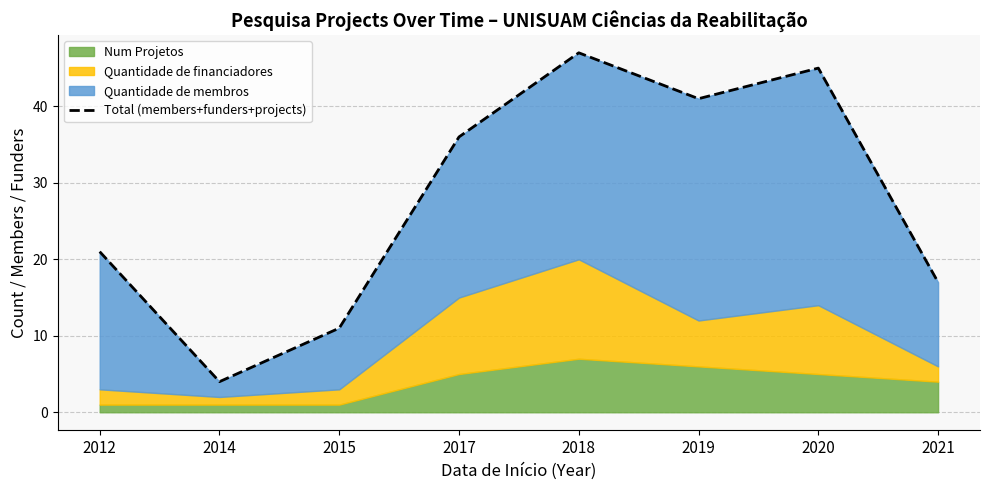

Rank the categories by value from highest to lowest.

2018, 2020, 2019, 2017, 2012, 2021, 2015, 2014